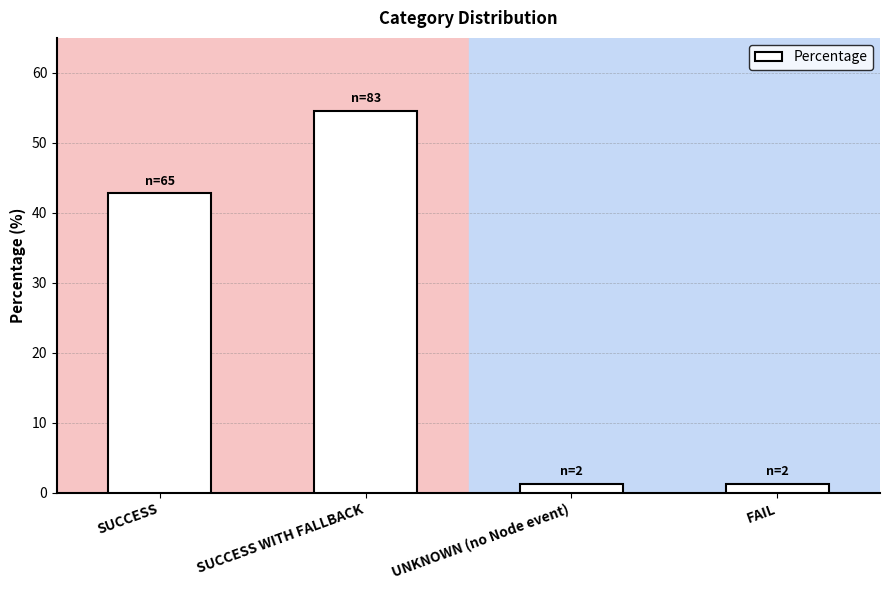

What is the label of the 2nd bar from the left?

SUCCESS WITH FALLBACK